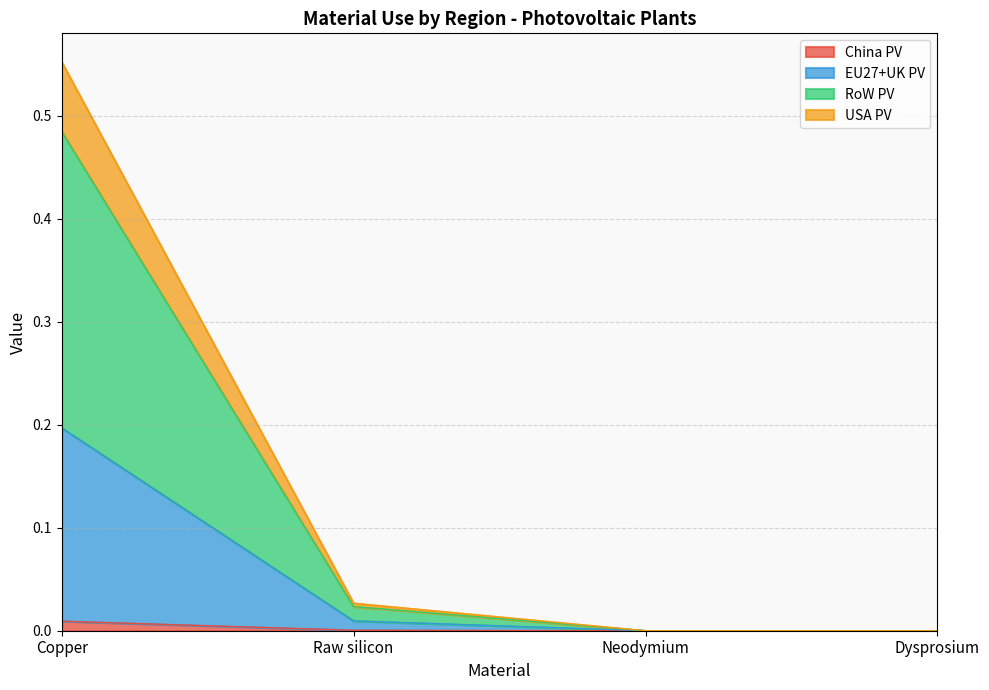

True or false: China PV has a value of 0.0 at Neodymium.

True